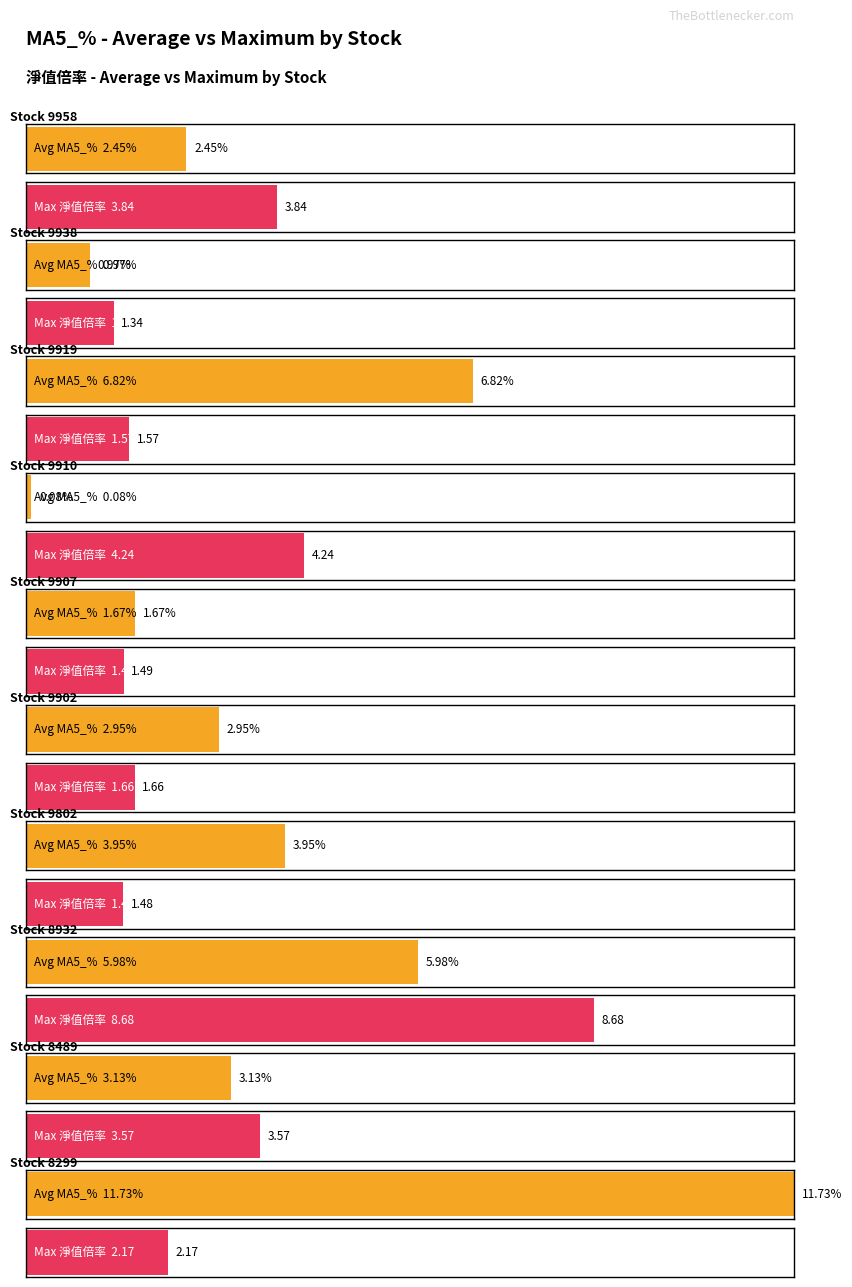

Which series has the largest range (max minus min)?

Average utilization